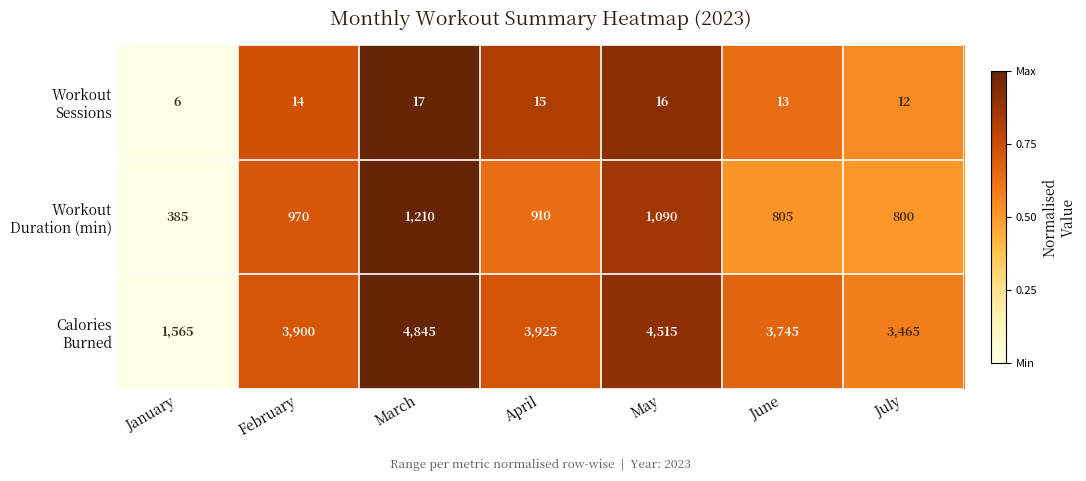

What is the difference between the highest and lowest values at June?

3732